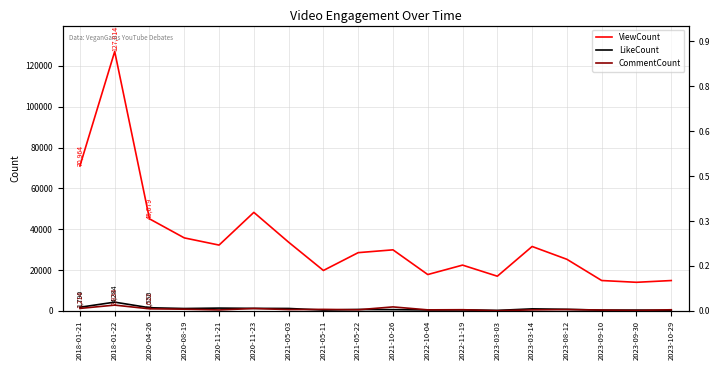

Reading left to right, transcribe all the data shown in this chart.

ViewCount: 2018-01-21=70964	2018-01-22=127014	2020-04-26=45079	2020-08-19=35753	2020-11-21=32230	2020-11-23=48248	2021-05-03=33636	2021-05-11=19799	2021-05-22=28526	2021-10-26=29899	2022-10-04=17802	2022-11-19=22422	2023-03-03=16989	2023-03-14=31541	2023-08-12=25265	2023-09-10=14874	2023-09-30=14006	2023-10-29=14863
LikeCount: 2018-01-21=1790	2018-01-22=4284	2020-04-26=1550	2020-08-19=1173	2020-11-21=1376	2020-11-23=1246	2021-05-03=1195	2021-05-11=405	2021-05-22=701	2021-10-26=621	2022-10-04=470	2022-11-19=501	2023-03-03=240	2023-03-14=1004	2023-08-12=782	2023-09-10=372	2023-09-30=385	2023-10-29=313
CommentCount: 2018-01-21=1214	2018-01-22=2834	2020-04-26=1022	2020-08-19=834	2020-11-21=472	2020-11-23=1172	2021-05-03=642	2021-05-11=746	2021-05-22=562	2021-10-26=1955	2022-10-04=509	2022-11-19=581	2023-03-03=113	2023-03-14=495	2023-08-12=651	2023-09-10=420	2023-09-30=223	2023-10-29=560